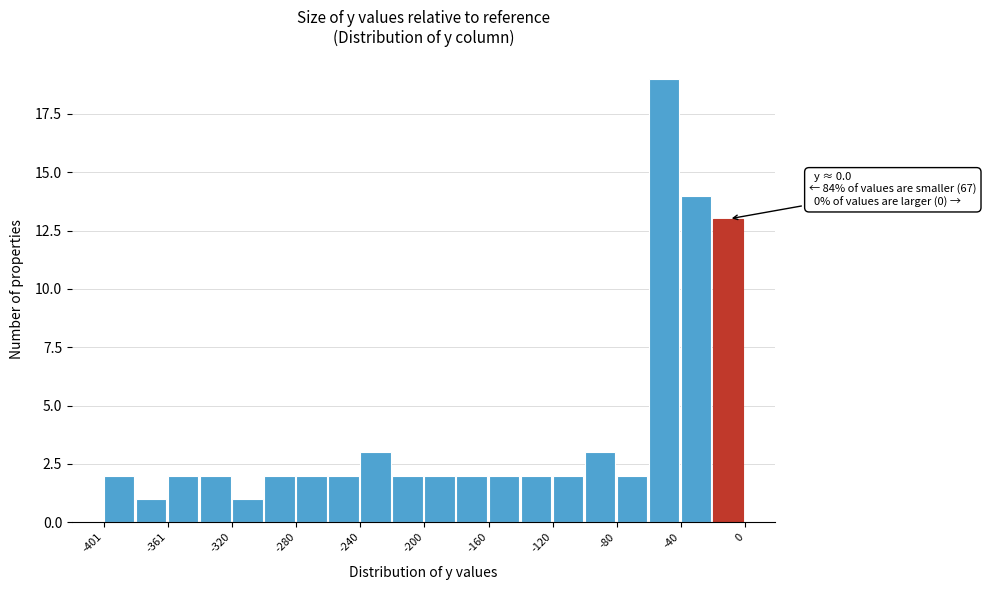

Which range on the x-axis has the tallest bar?

-60 to -40